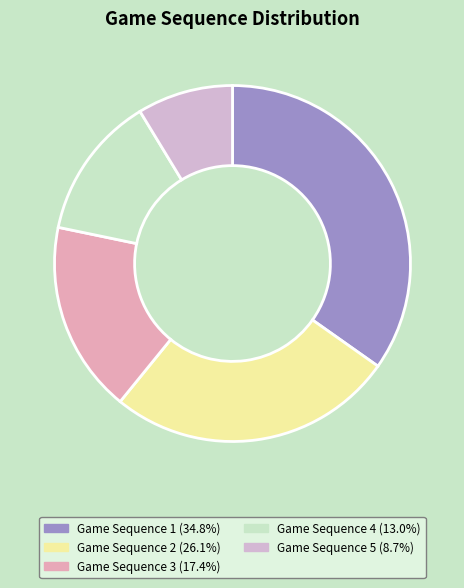

Is there any slice that represents more than half of the pie?

No